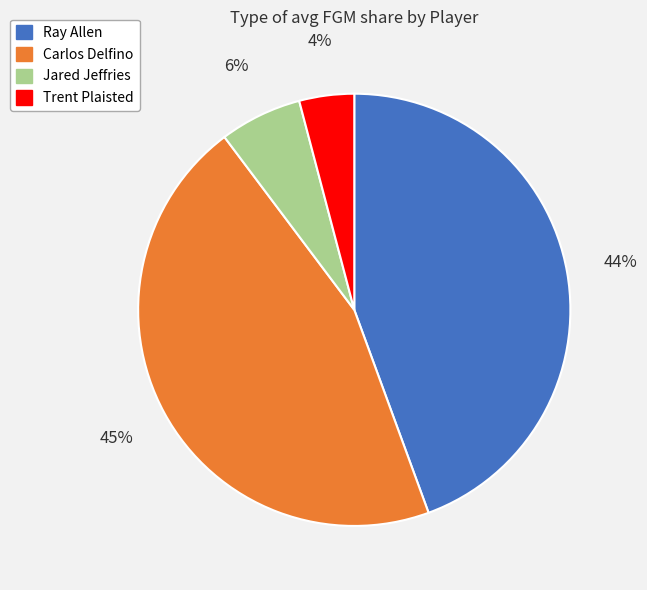

Combined, do Trent Plaisted and Jared Jeffries account for over 50%?

No